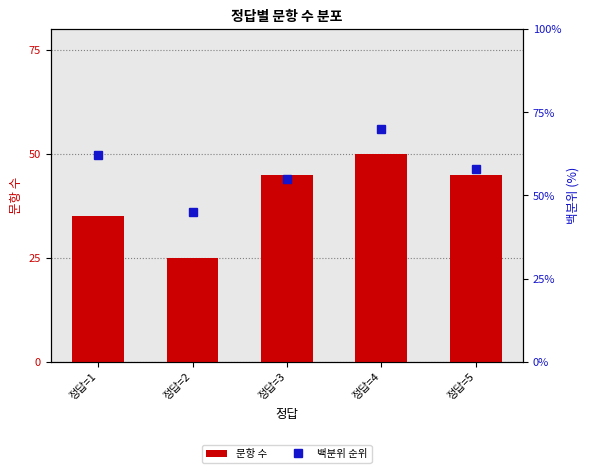

Rank the categories by 문항 수 value from lowest to highest.

정답=2, 정답=1, 정답=3, 정답=5, 정답=4